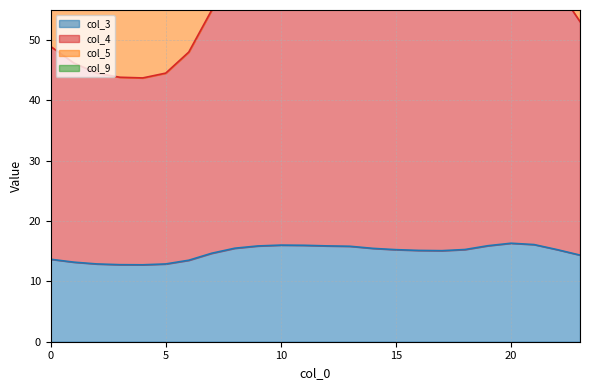

True or false: col_4 and col_9 cross at least once.

False